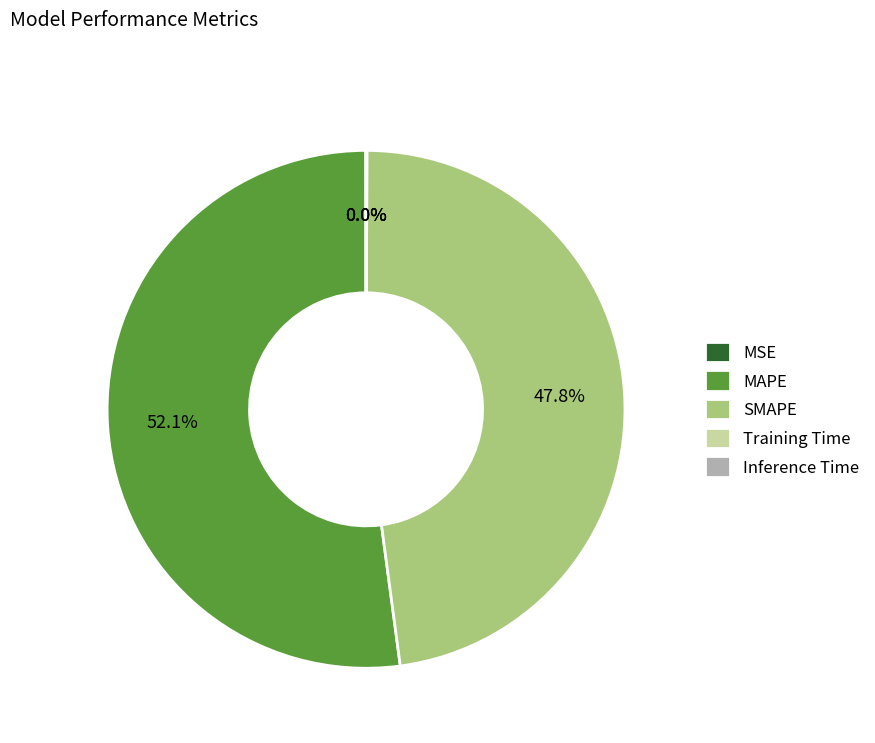

Is MAPE the majority of the pie?

Yes